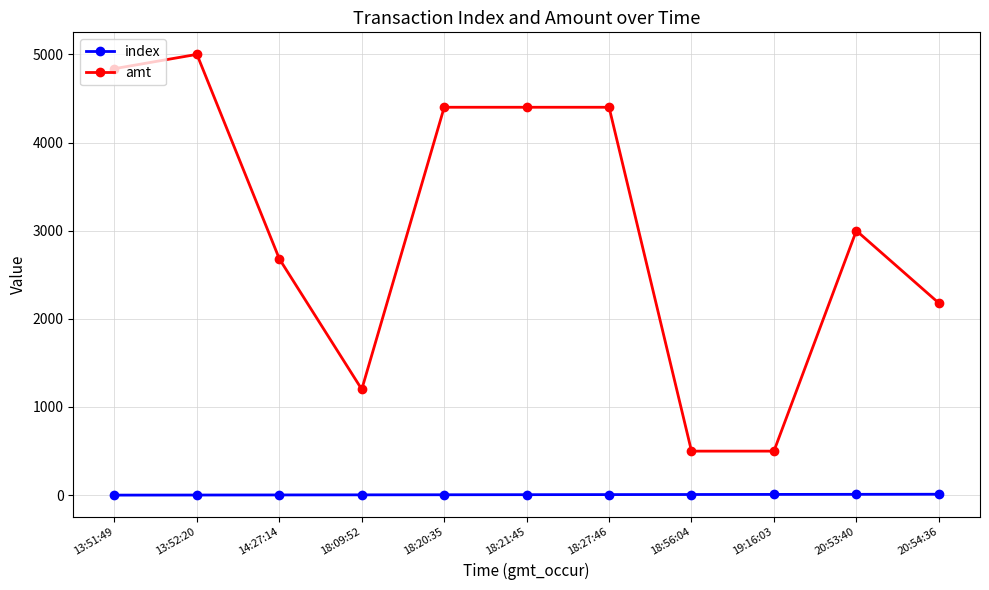

True or false: index and amt cross at least once.

False